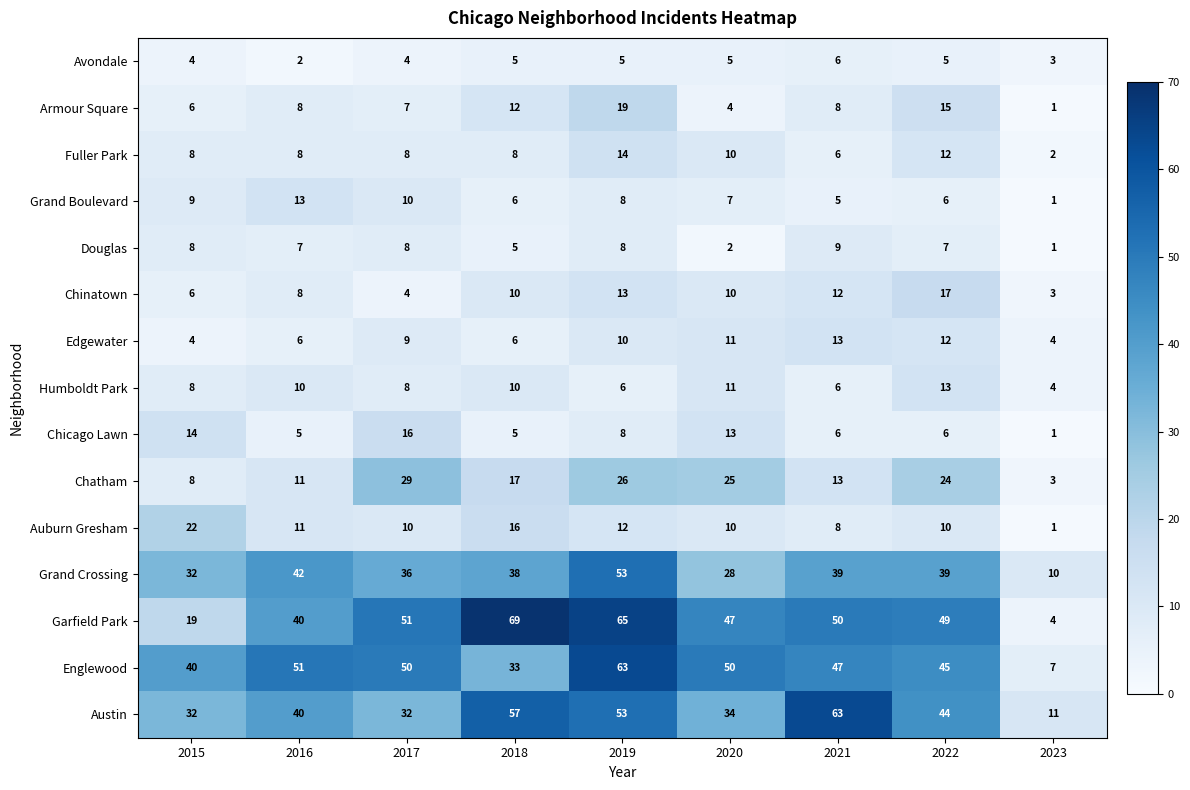

What is the average value of the Austin series?

41